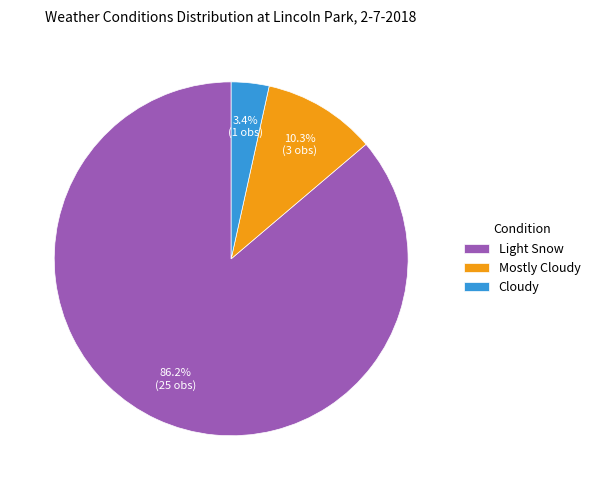

To the nearest percent, what portion does Cloudy represent?

3%